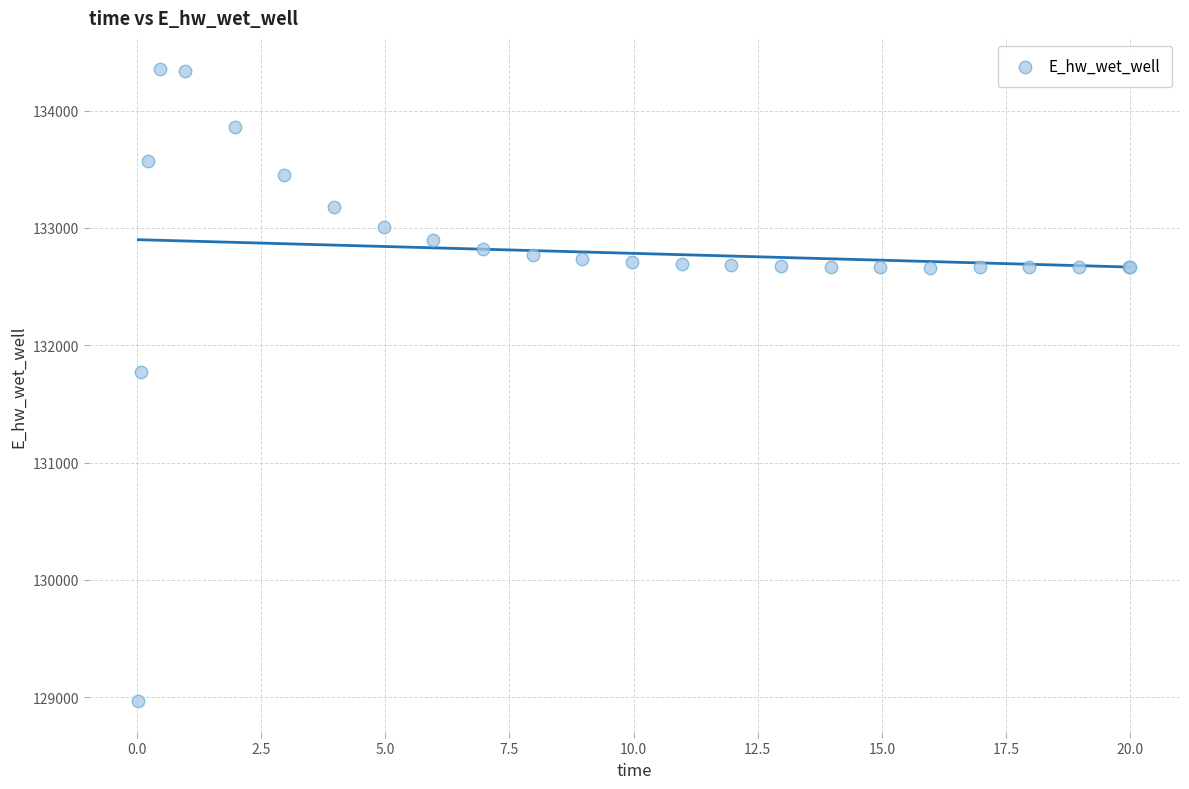

What Y value in the scatter plot is closest to 131658?

131775.0